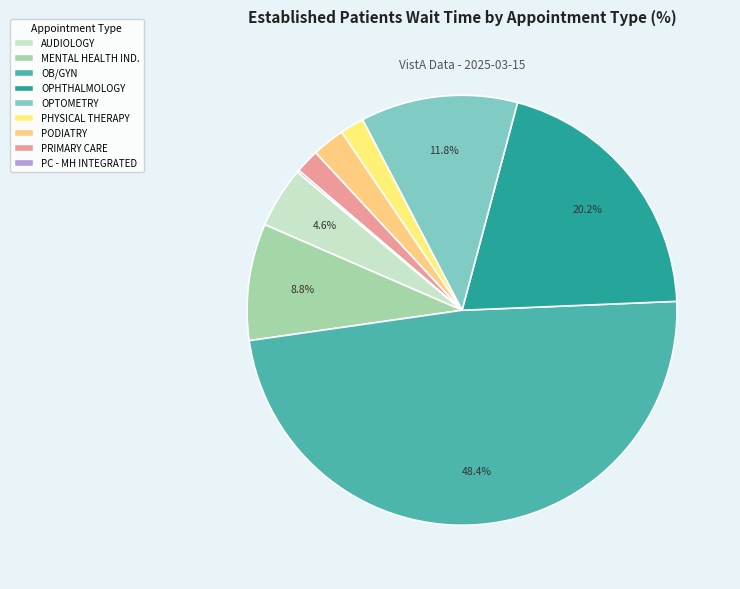

What is the smallest slice in the pie chart?

PRIMARY CARE - MENTAL HEALTH INTEGRATED